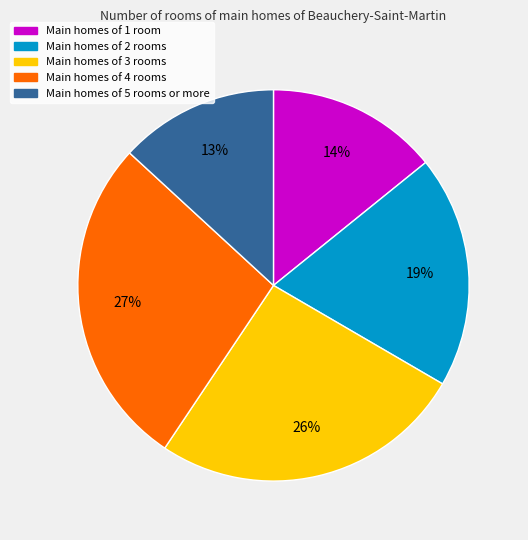

How many segments does this pie chart have?

5